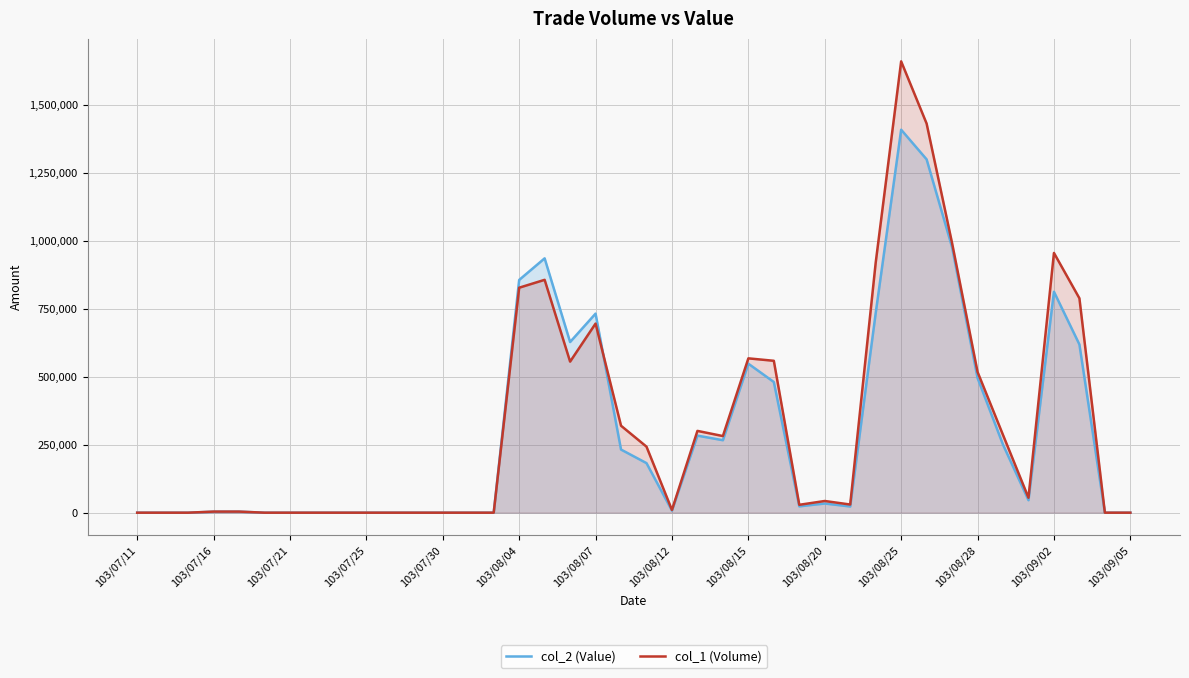

What is the difference between the col_1 (Volume) values at 103/08/12 and 103/07/16?

6000